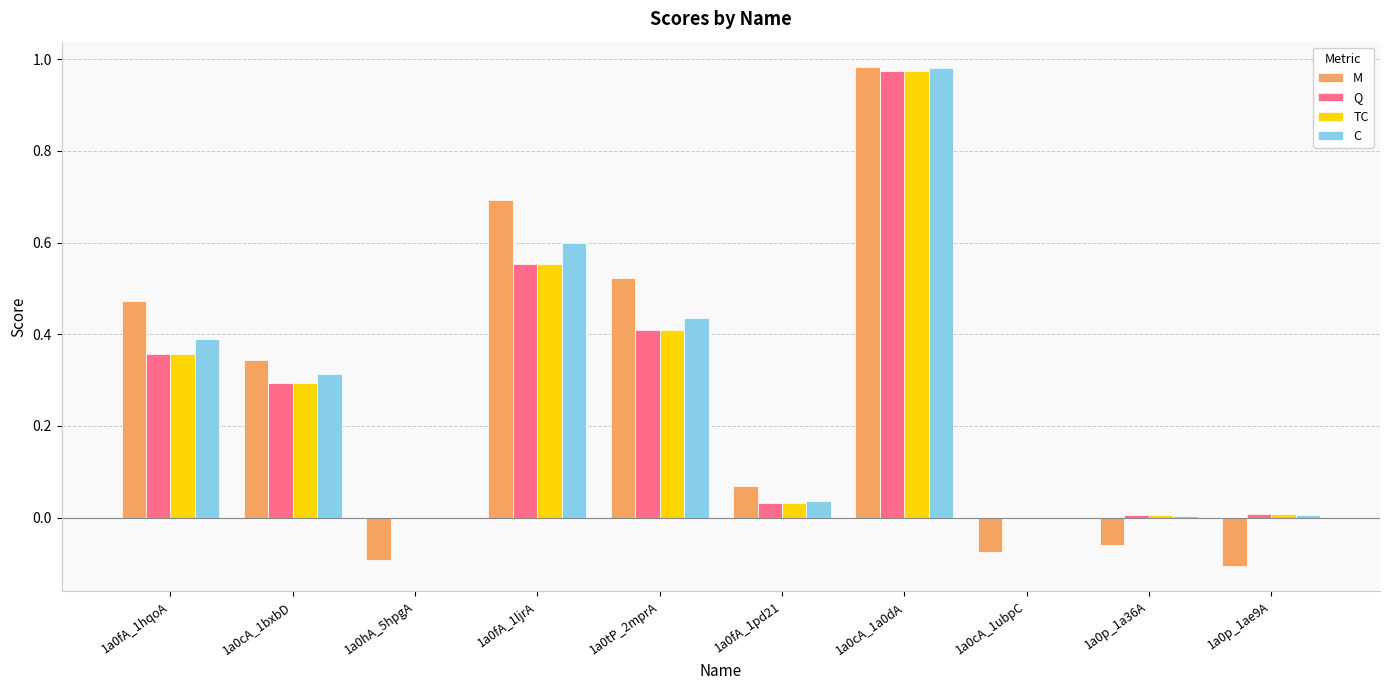

The value of C at 1a0p_1ae9A is 0.0. True or false?

True